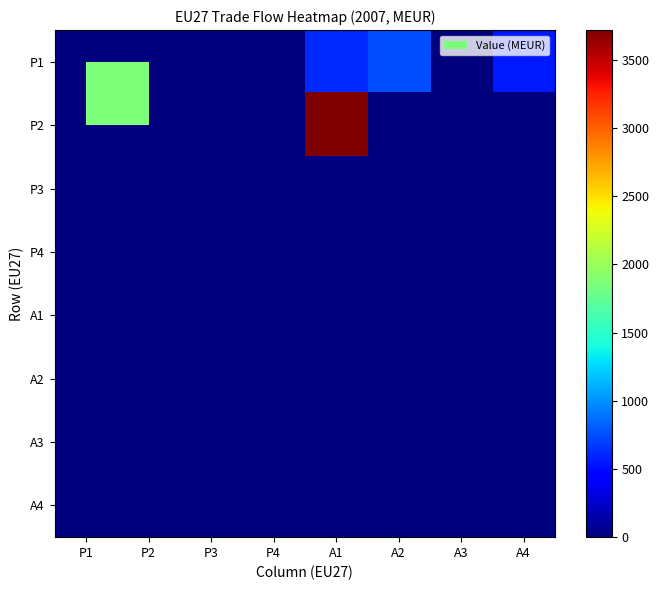

Reading left to right, transcribe all the data shown in this chart.

P1: P1=0.0	P2=0.0	P3=0.0	P4=0.0	A1=622.6	A2=754.3	A3=13.7	A4=557.5
P2: P1=0.0	P2=0.0	P3=0.0	P4=0.0	A1=3718.0	A2=0.0	A3=0.0	A4=0.0
P3: P1=0.0	P2=0.0	P3=0.0	P4=0.0	A1=0.0	A2=0.0	A3=0.0	A4=0.0
P4: P1=0.0	P2=0.0	P3=0.0	P4=0.0	A1=0.0	A2=0.0	A3=0.0	A4=0.0
A1: P1=0.0	P2=0.0	P3=0.0	P4=0.0	A1=0.0	A2=0.0	A3=0.0	A4=0.0
A2: P1=0.0	P2=0.0	P3=0.0	P4=0.0	A1=0.0	A2=0.0	A3=0.0	A4=0.0
A3: P1=0.0	P2=0.0	P3=0.0	P4=0.0	A1=0.0	A2=0.0	A3=0.0	A4=0.0
A4: P1=0.0	P2=0.0	P3=0.0	P4=0.0	A1=0.0	A2=0.0	A3=0.0	A4=0.0